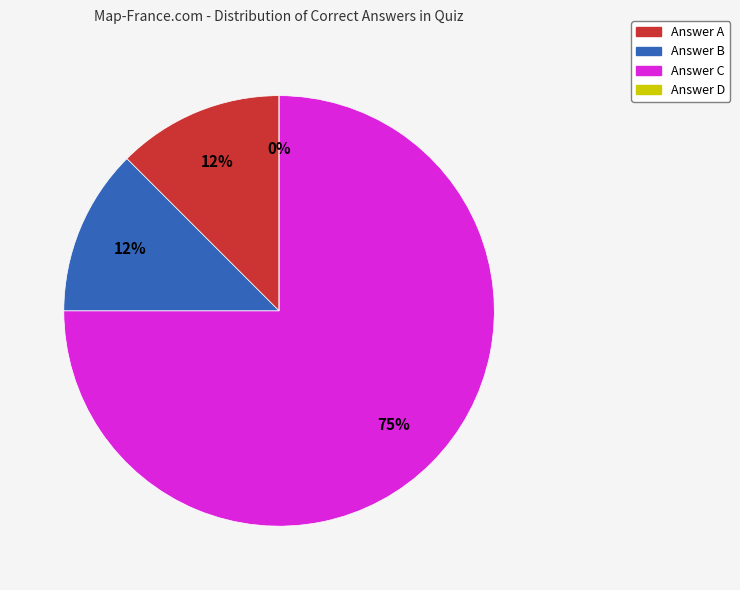

How many slices are in this pie chart?

4